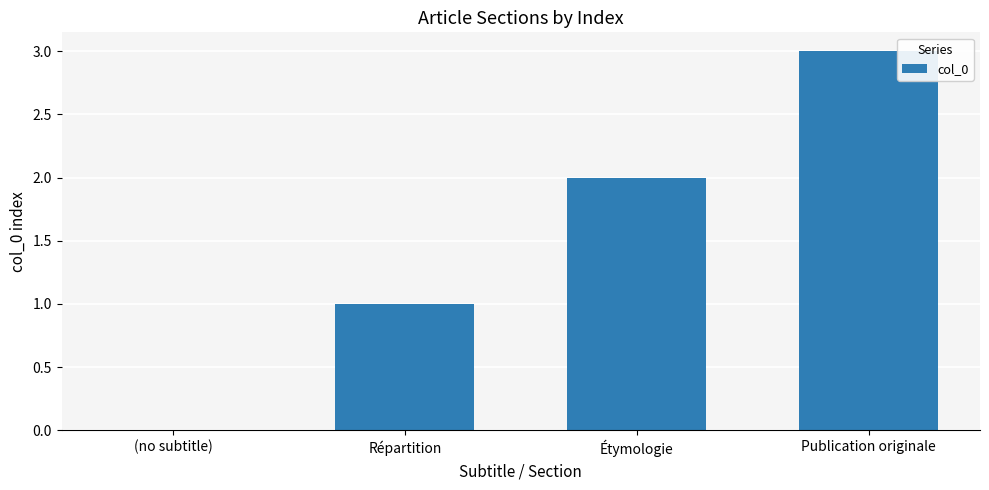

True or false: the data shows -1 at (no subtitle).

False